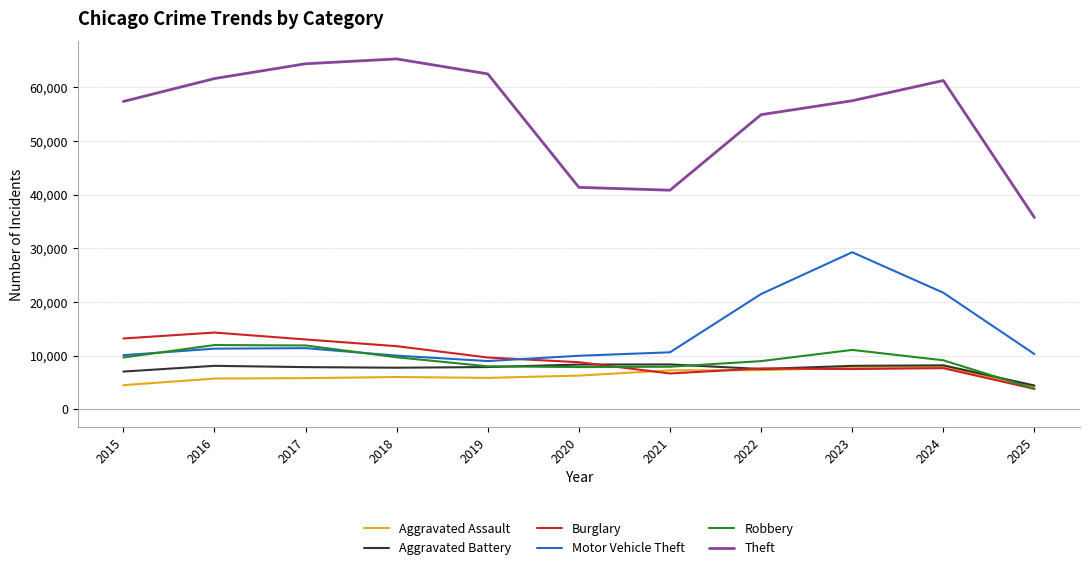

Is the value of Aggravated Assault at 2023 greater than the value of Robbery at 2023?

No